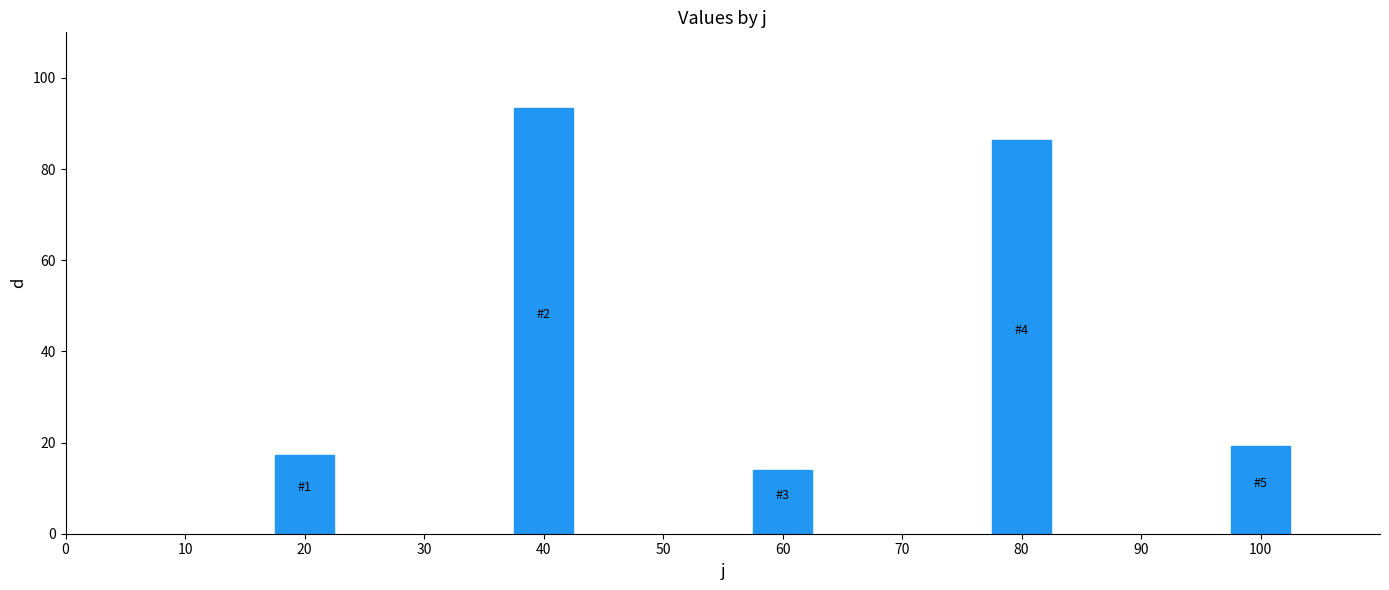

What is the difference between the second highest and second lowest values?

69.2